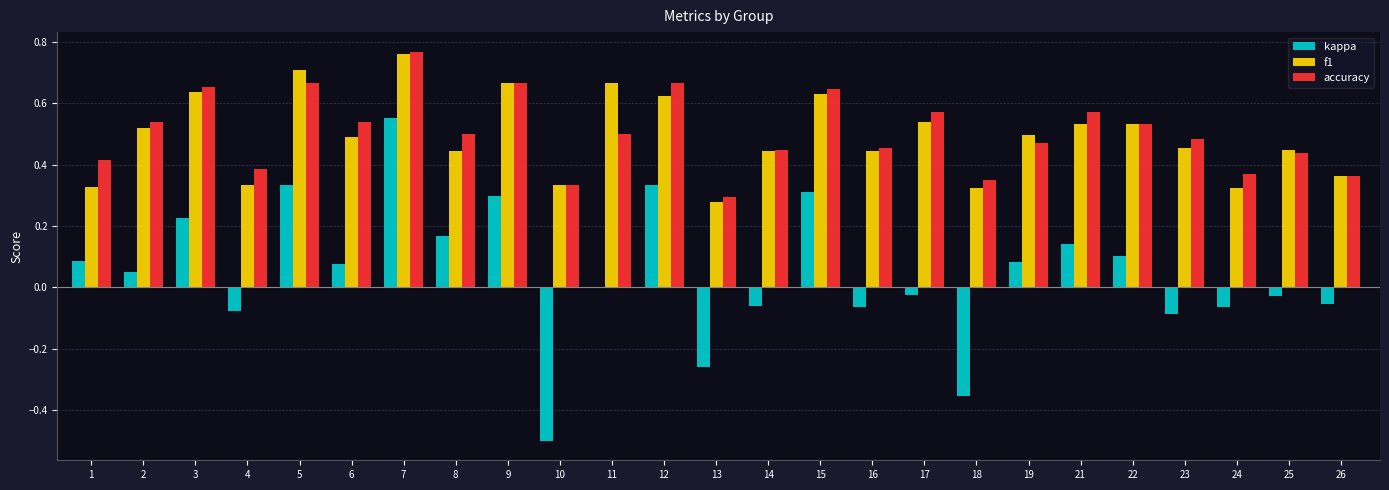

The accuracy series shows 0.2 at 4. True or false?

False